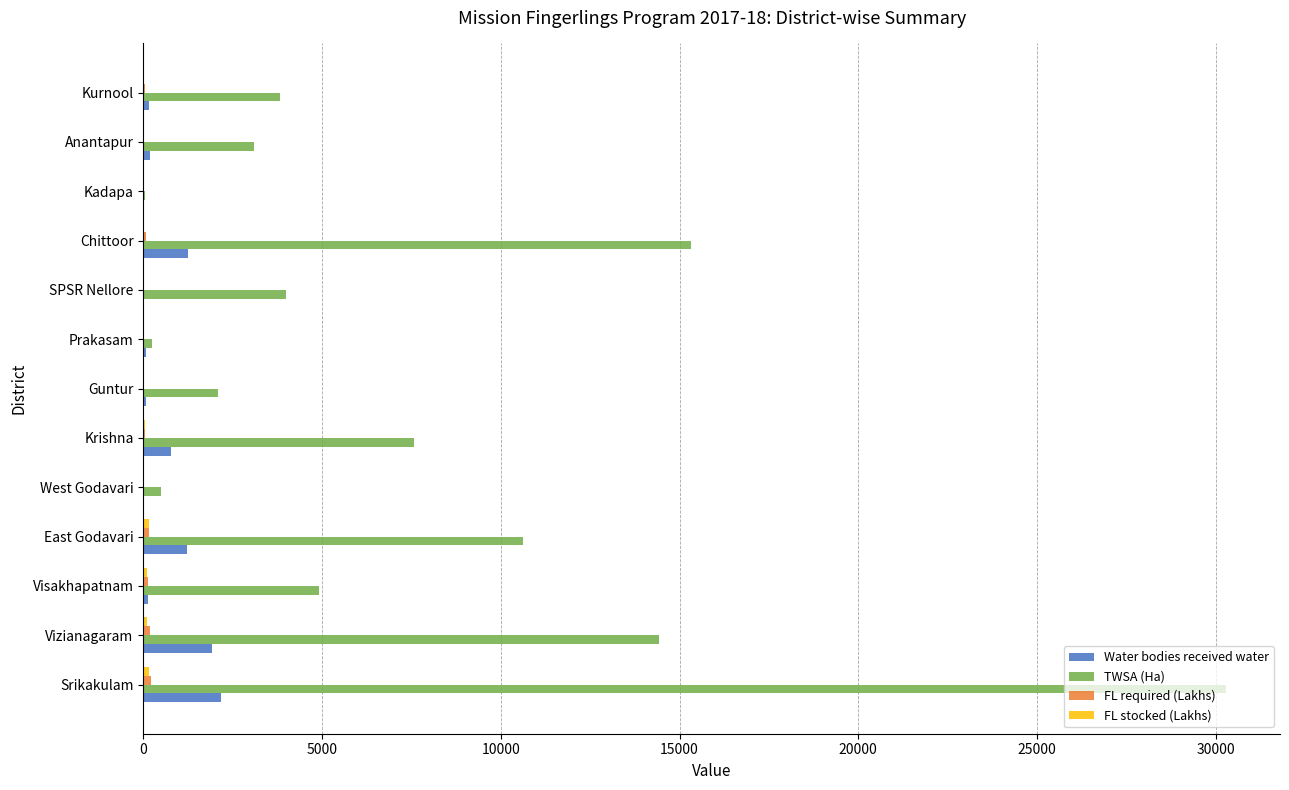

Which series has the largest total across all categories?

TWSA (Ha)